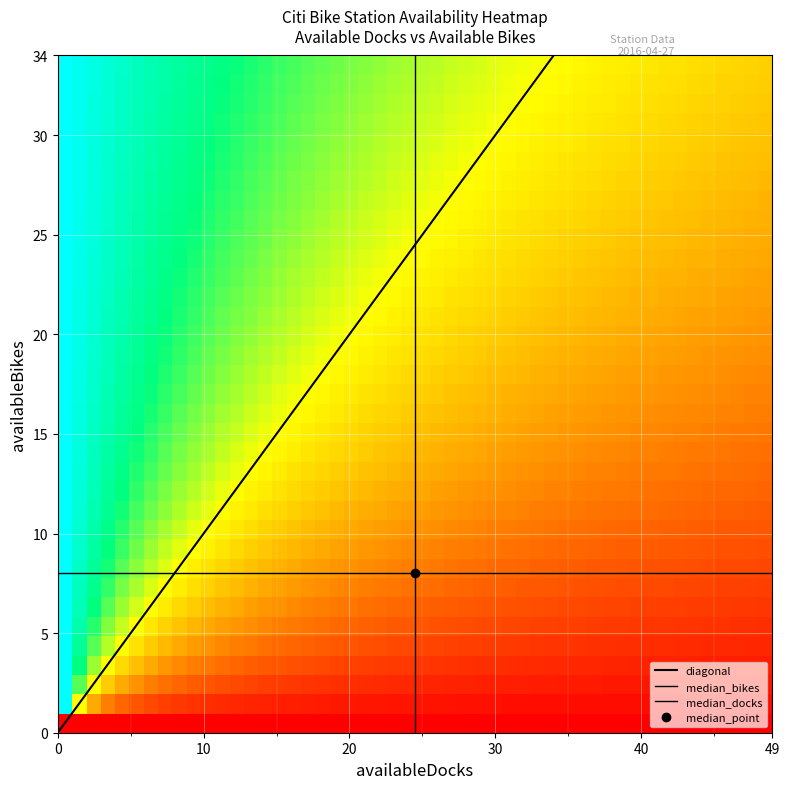

How many data points does each series have?

2